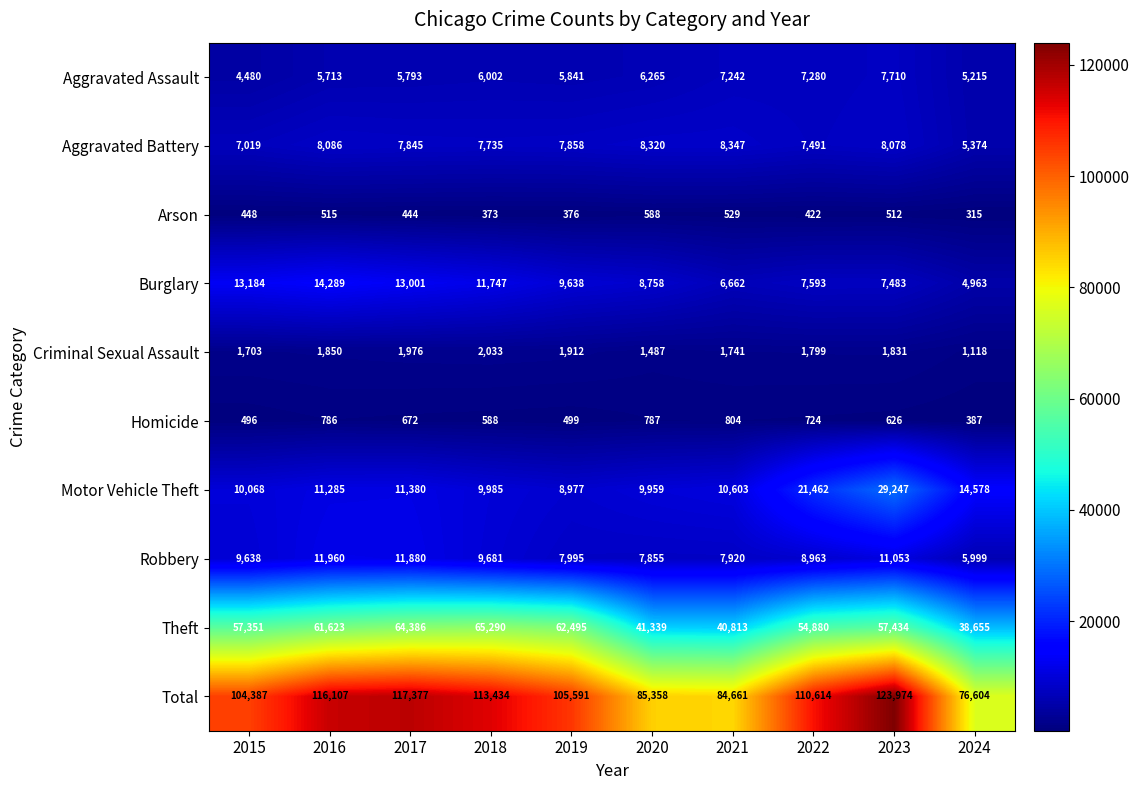

At 2019, list the series in order from largest to smallest.

Total, Theft, Burglary, Motor Vehicle Theft, Robbery, Aggravated Battery, Aggravated Assault, Criminal Sexual Assault, Homicide, Arson